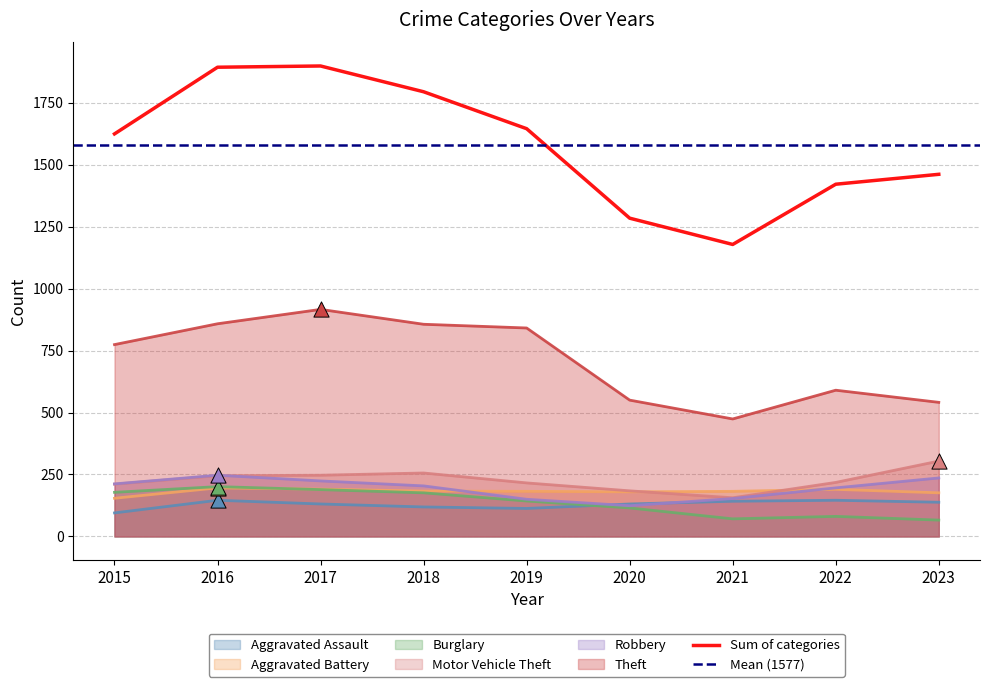

What is the total value across all series at 2016?

1893